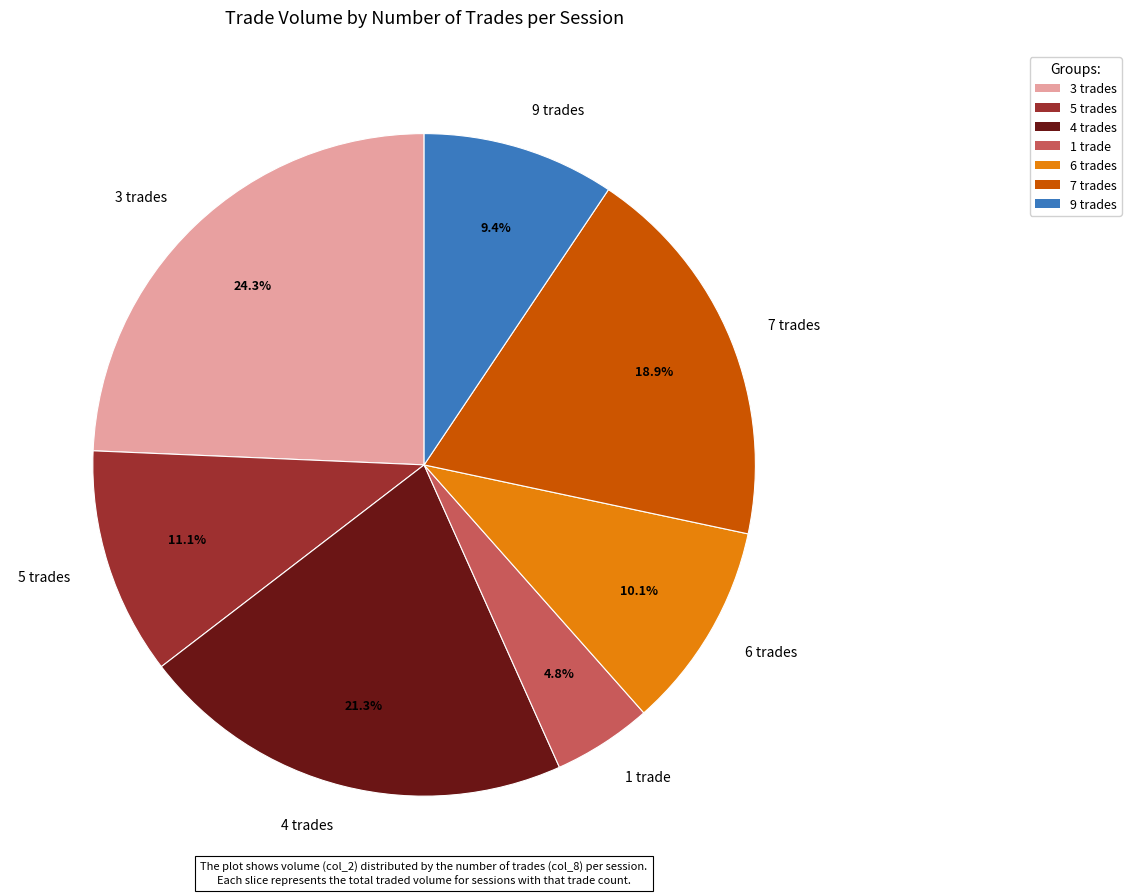

Combined, do 4 trades and 7 trades account for over 50%?

No